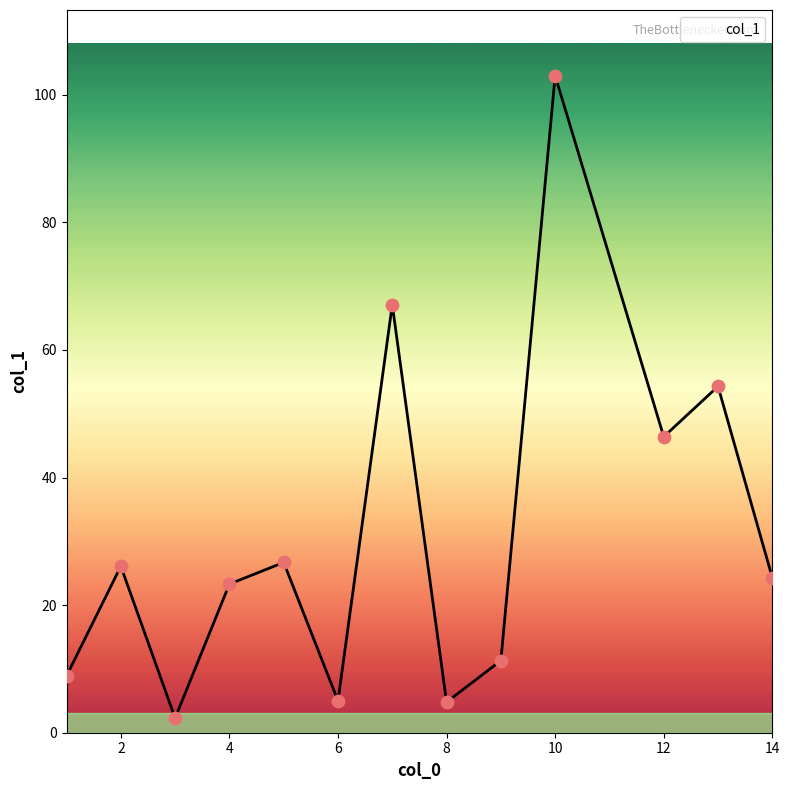

What is the difference between the maximum and minimum values?

100.7